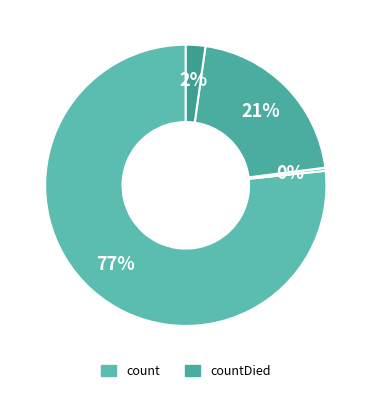

How many slices are in this pie chart?

4